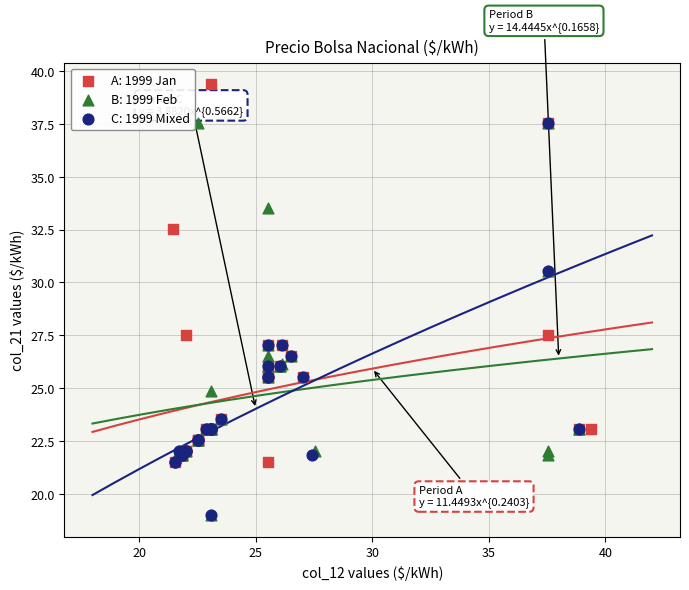

Which series contains the highest Y value?

A: 1999 Jan